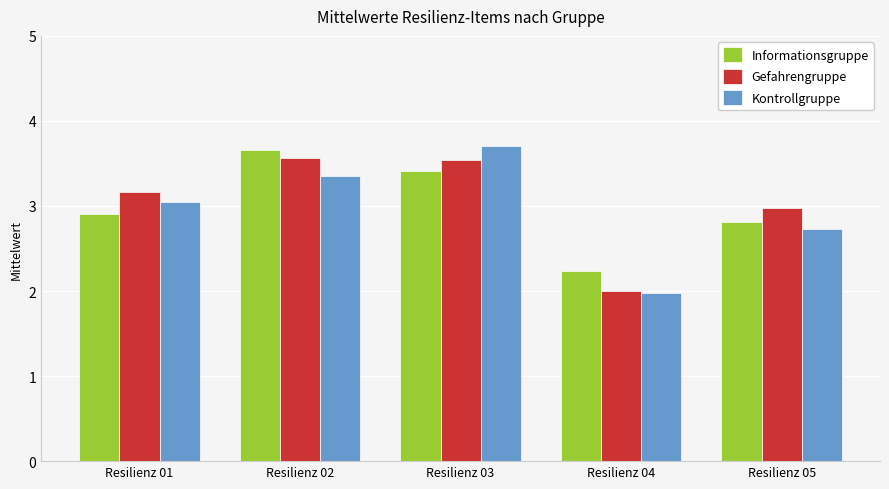

Which series changed the most between Resilienz 02 and Resilienz 04?

Gefahrengruppe